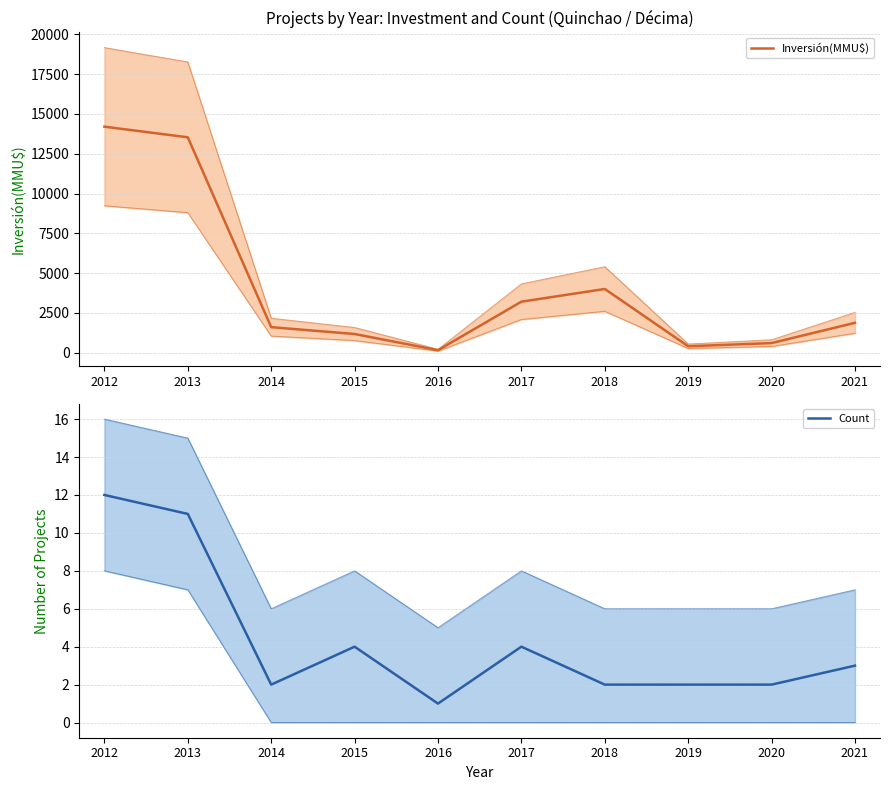

What is the difference between the maximum and second lowest values in the Count series?

10